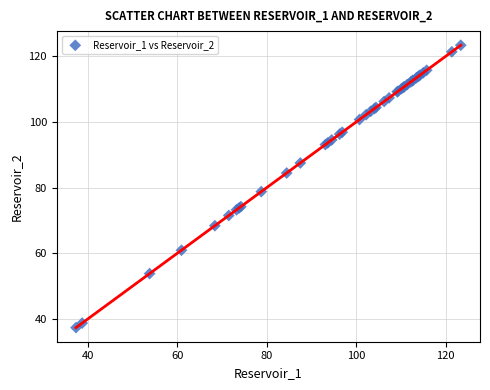

What Y value in the scatter plot is closest to 80?

78.8